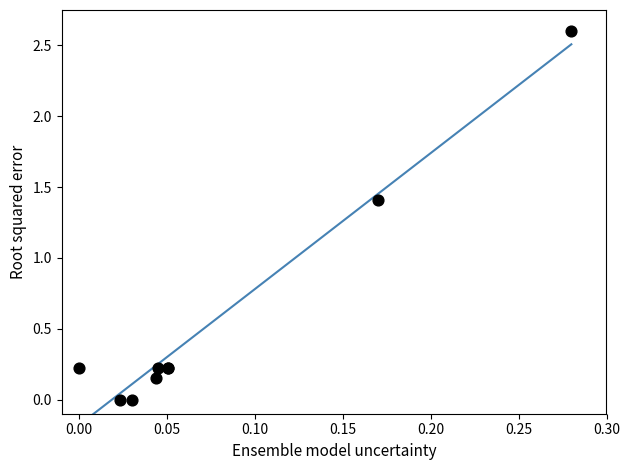

What Y value in the scatter plot is closest to 1?

1.4